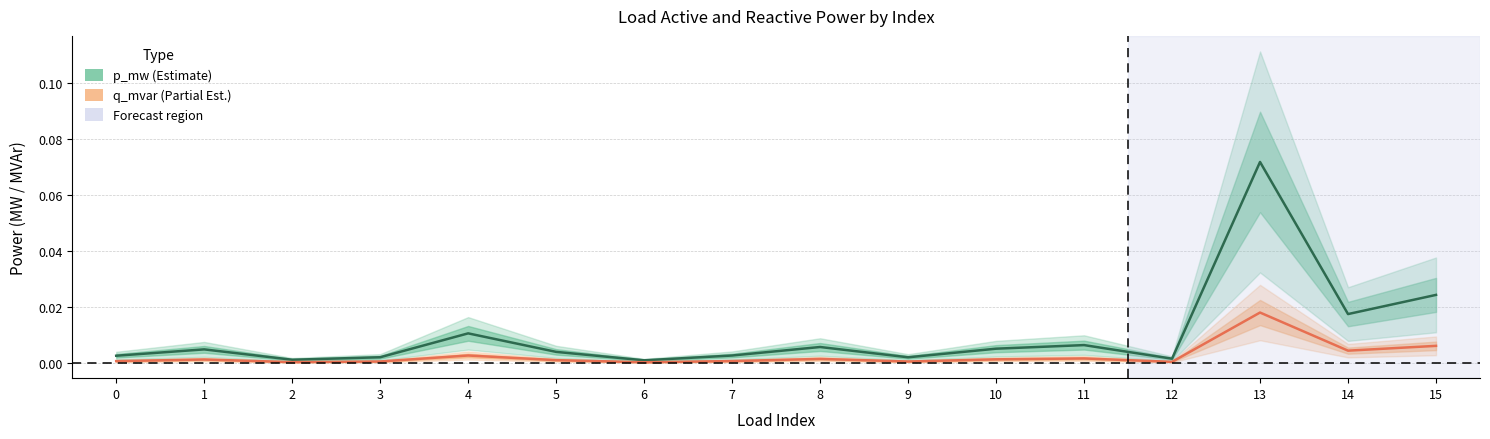

Where is q_mvar nearest to the value 0?

6